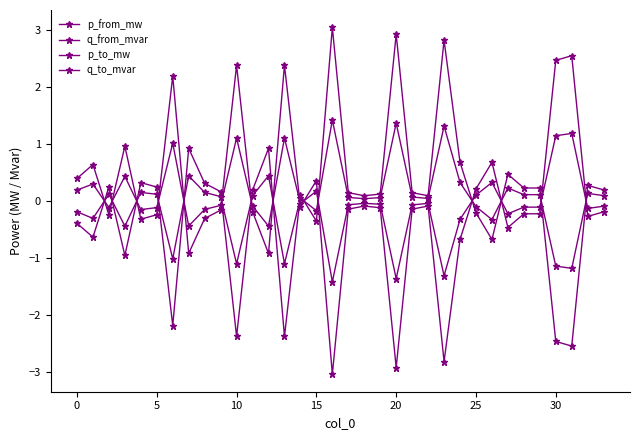

How many lines are shown in the chart?

4